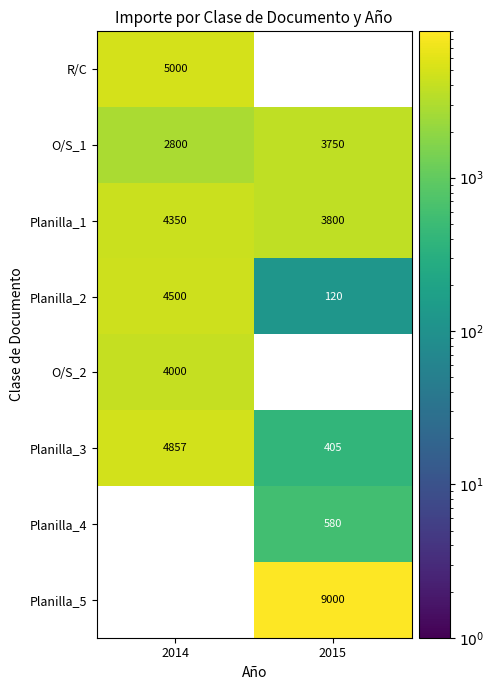

Rank the categories by Planilla_3 value from lowest to highest.

2015, 2014